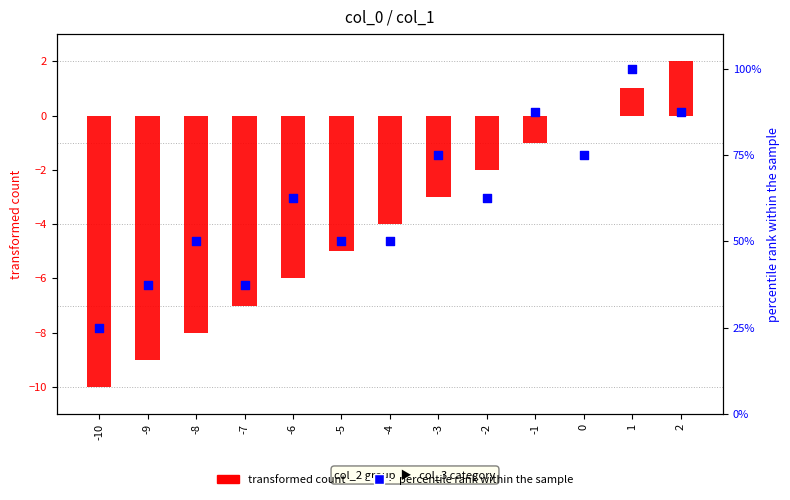

At how many categories does at least one series exceed 8?

13